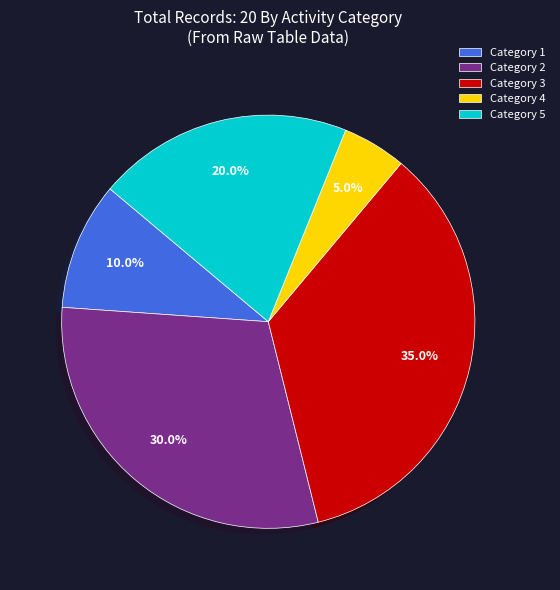

Is there any slice that represents more than half of the pie?

No